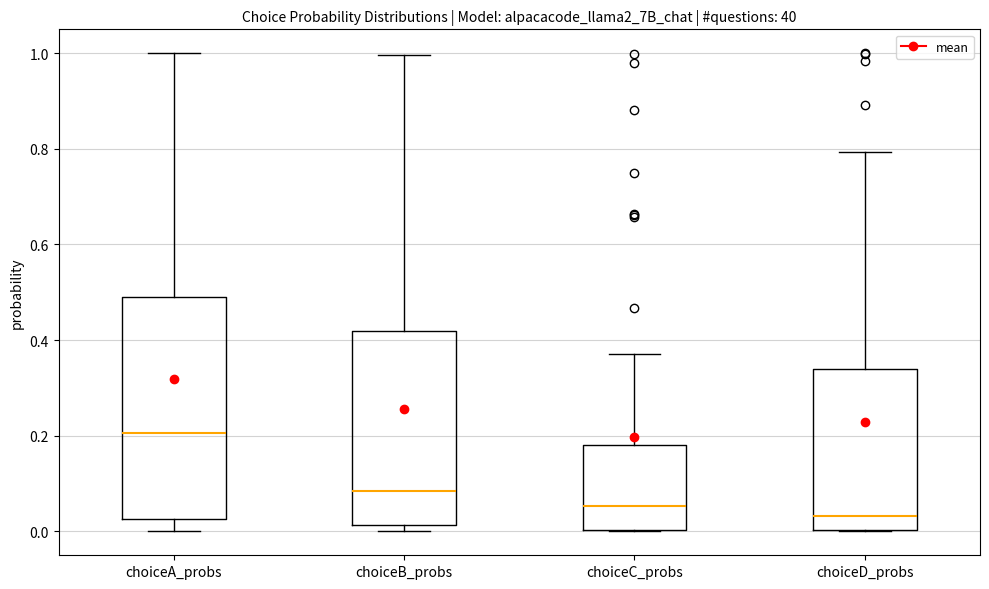

Reading left to right, transcribe this box plot: for each box, give where its median line is, the range the box spans, and where its two whiskers end, as read against the y-axis. The values are not printed on the chart, so give them approximately, as read against the axis.

choiceA_probs: median 0.20, box 0.02 to 0.50, whiskers 0.00 to 1.00
choiceB_probs: median 0.08, box 0.02 to 0.42, whiskers 0.00 to 1.00
choiceC_probs: median 0.06, box 0.00 to 0.18, whiskers 0.00 to 0.38
choiceD_probs: median 0.04, box 0.00 to 0.34, whiskers 0.00 to 0.80